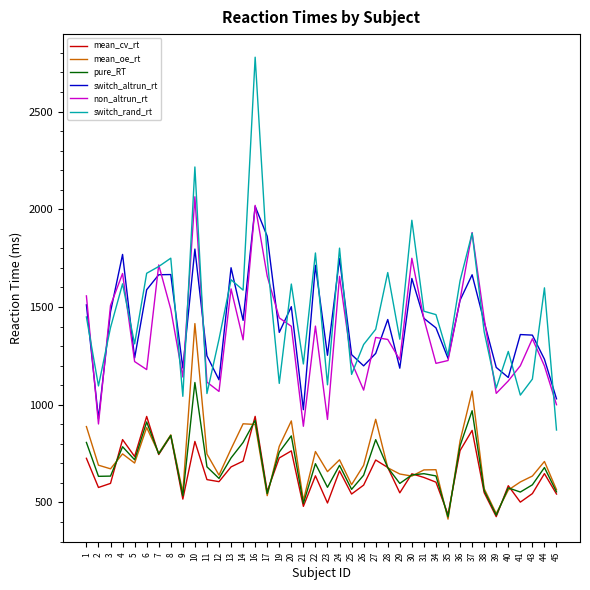

Rank the series at 14 from lowest to highest value.

mean_cv_rt, pure_RT, mean_oe_rt, non_altrun_rt, switch_altrun_rt, switch_rand_rt